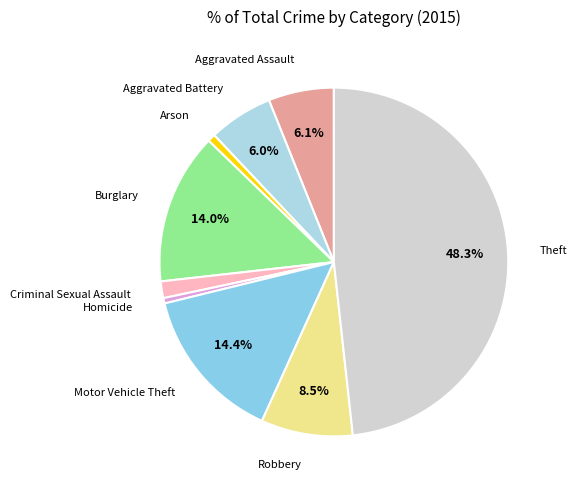

To the nearest percent, what is the average slice percentage?

11%